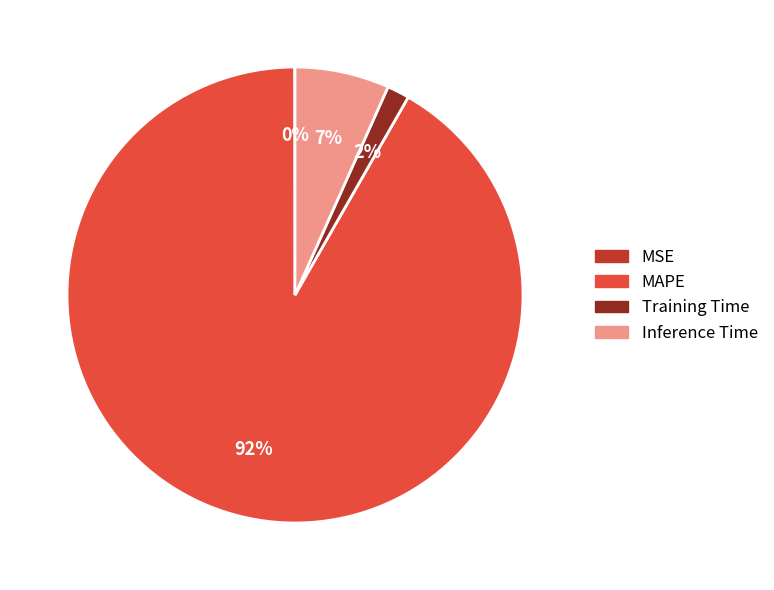

To the nearest percent, what is the combined percentage of Inference Time and MAPE?

98%